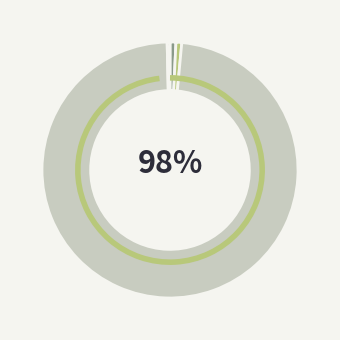

What is the largest slice in the pie chart?

Training Time